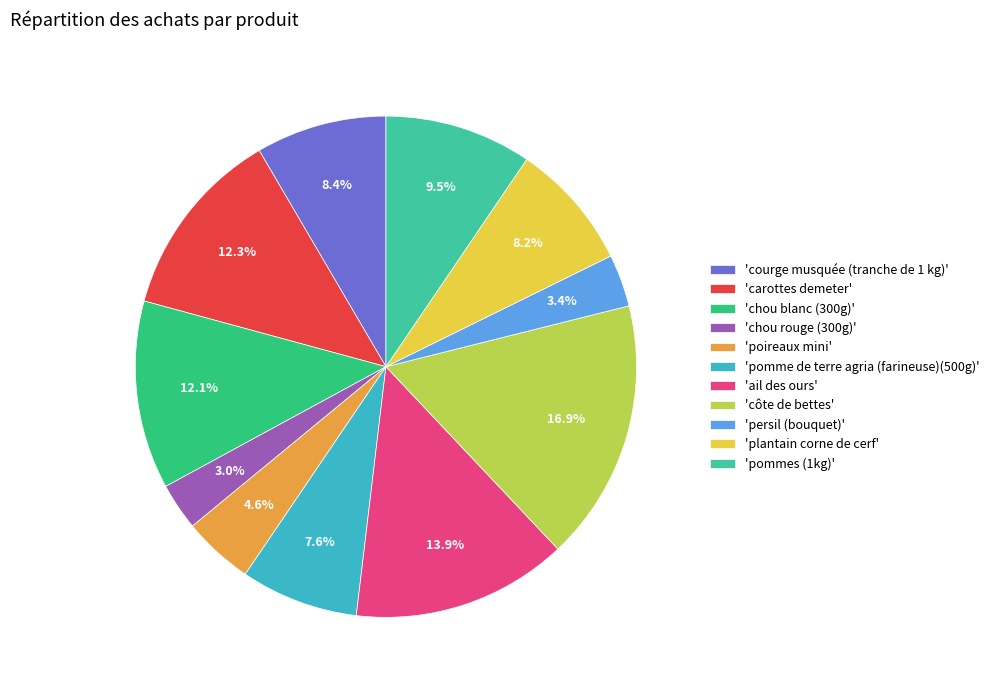

What is the largest slice in the pie chart?

'côte de bettes'